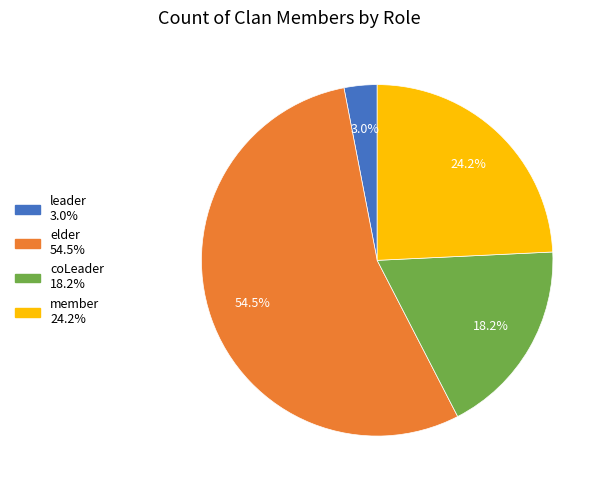

How much of the chart is everything except coLeader?

81.8%